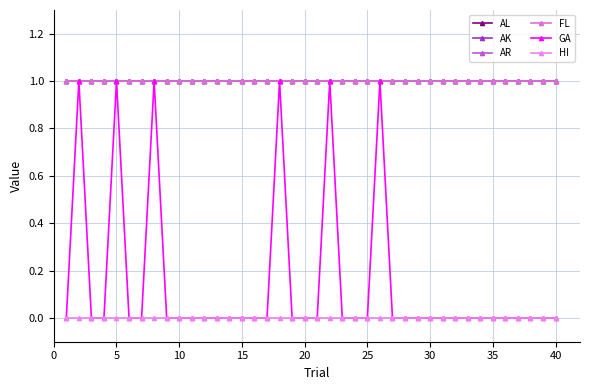

How many GA values are between 0 and 1?

40